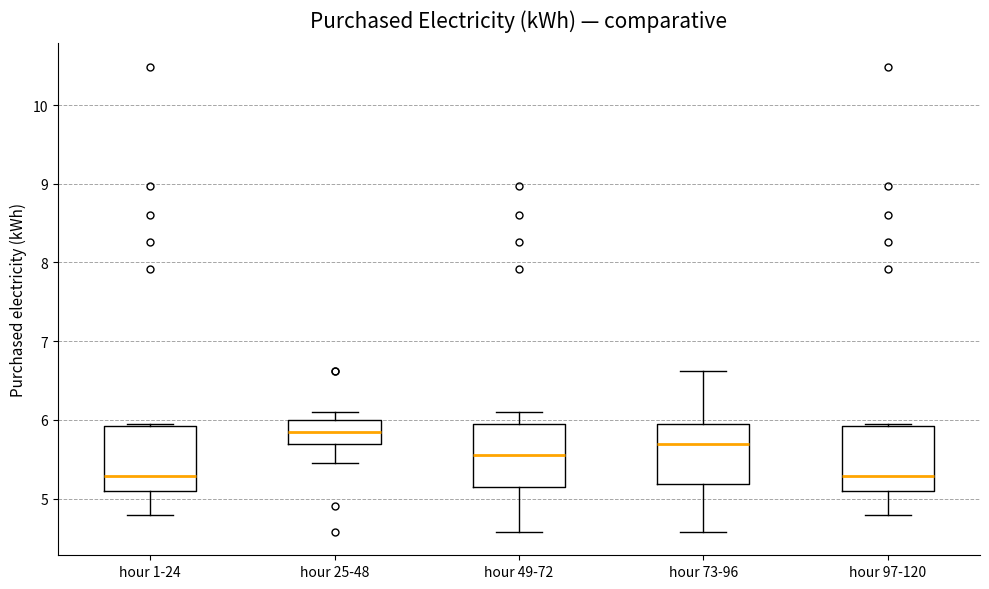

Reading left to right, transcribe this box plot: for each box, give where its median line is, the range the box spans, and where its two whiskers end, as read against the y-axis. The values are not printed on the chart, so give them approximately, as read against the axis.

hour 1-24: median 5.3, box 5.1 to 5.9, whiskers 4.8 to 5.9
hour 25-48: median 5.8, box 5.7 to 6.0, whiskers 5.5 to 6.1
hour 49-72: median 5.6, box 5.2 to 5.9, whiskers 4.6 to 6.1
hour 73-96: median 5.7, box 5.2 to 5.9, whiskers 4.6 to 6.6
hour 97-120: median 5.3, box 5.1 to 5.9, whiskers 4.8 to 5.9